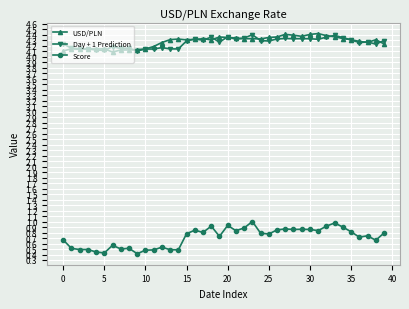

At how many categories does at least one series exceed 0?

40